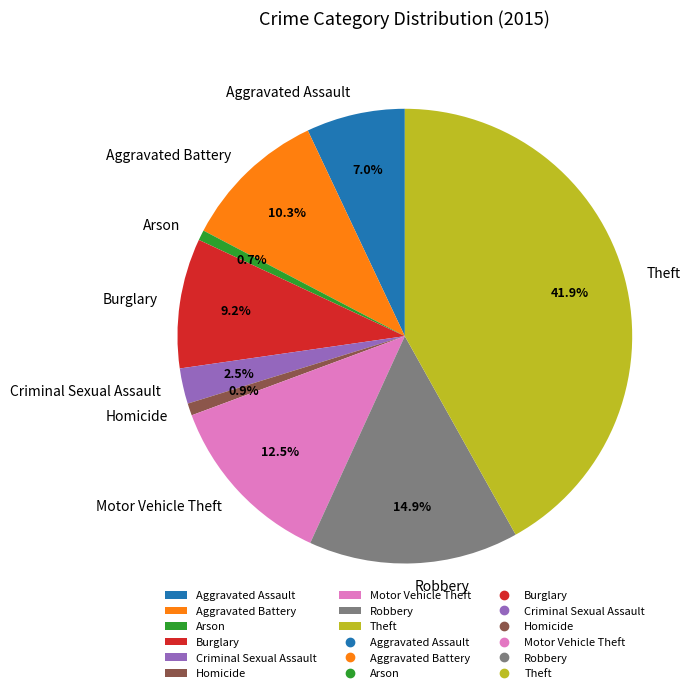

Count the number of slices in the pie.

9